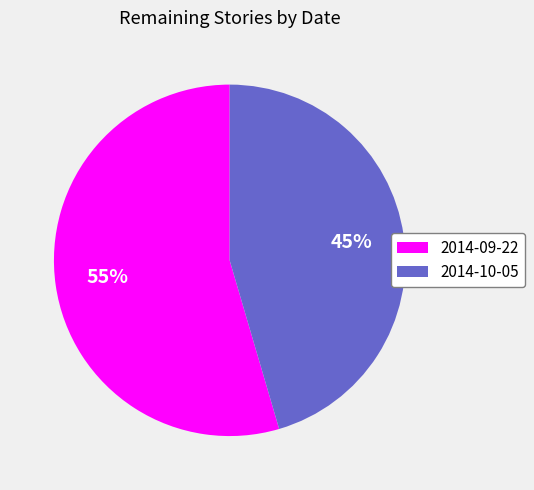

Is 2014-09-22 the majority of the pie?

Yes